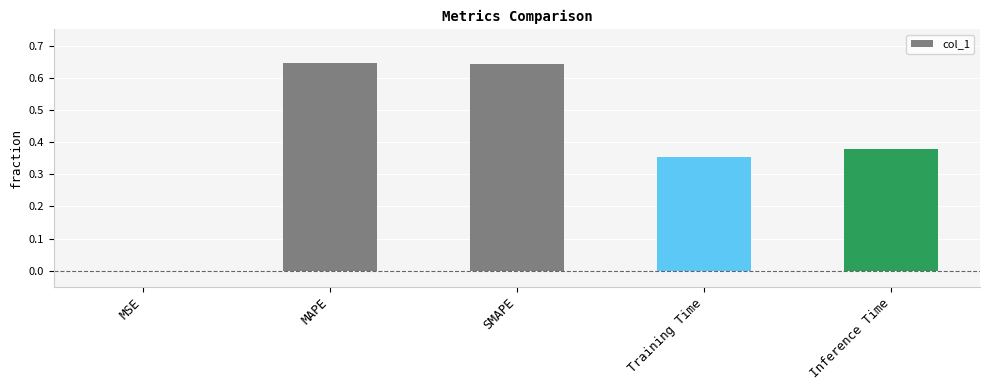

The value at MAPE is 1.1. True or false?

False